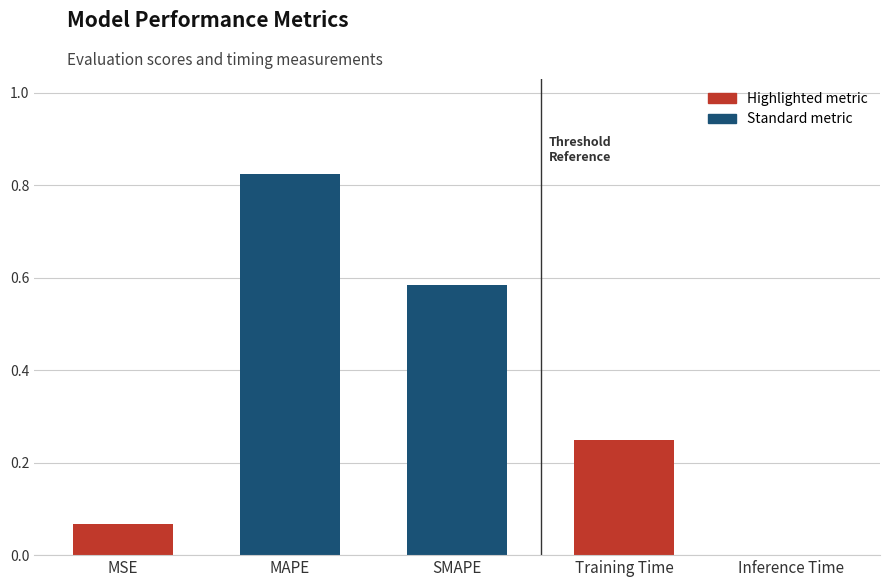

What is the sum of all values?

1.7